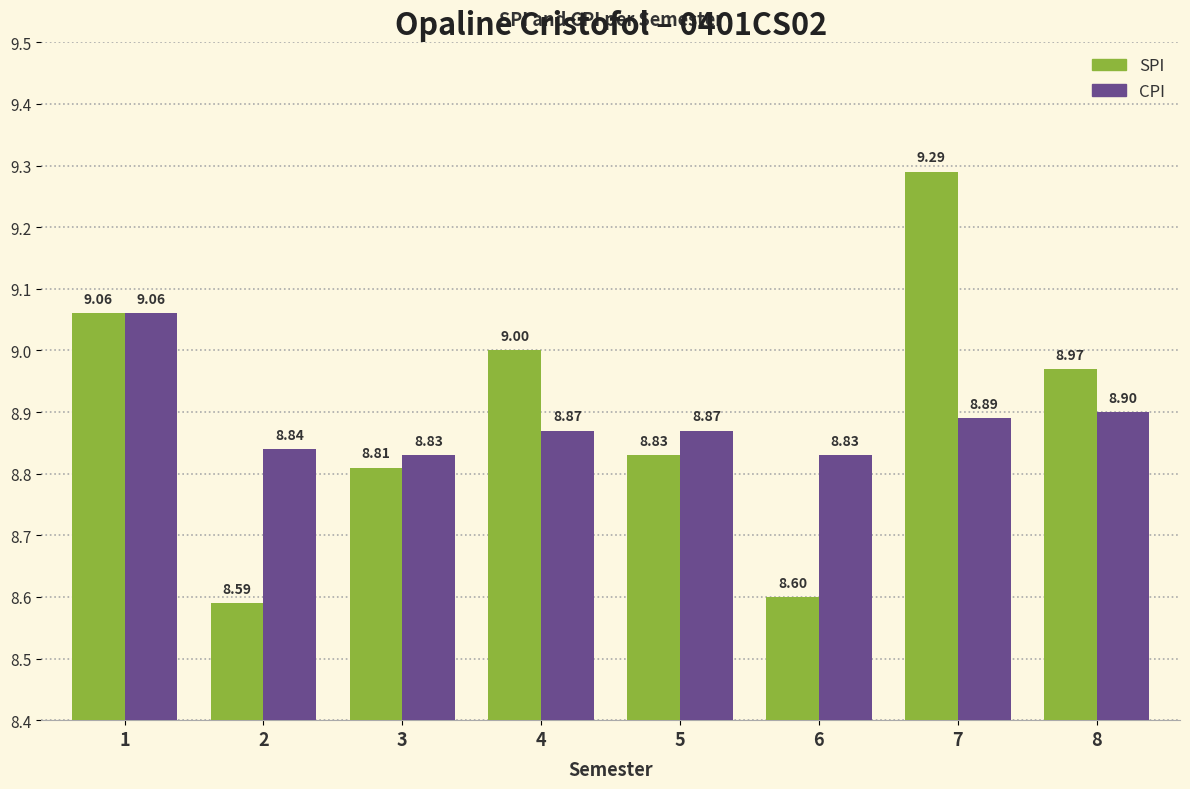

What is the difference between the maximum and minimum values in the CPI series?

0.2